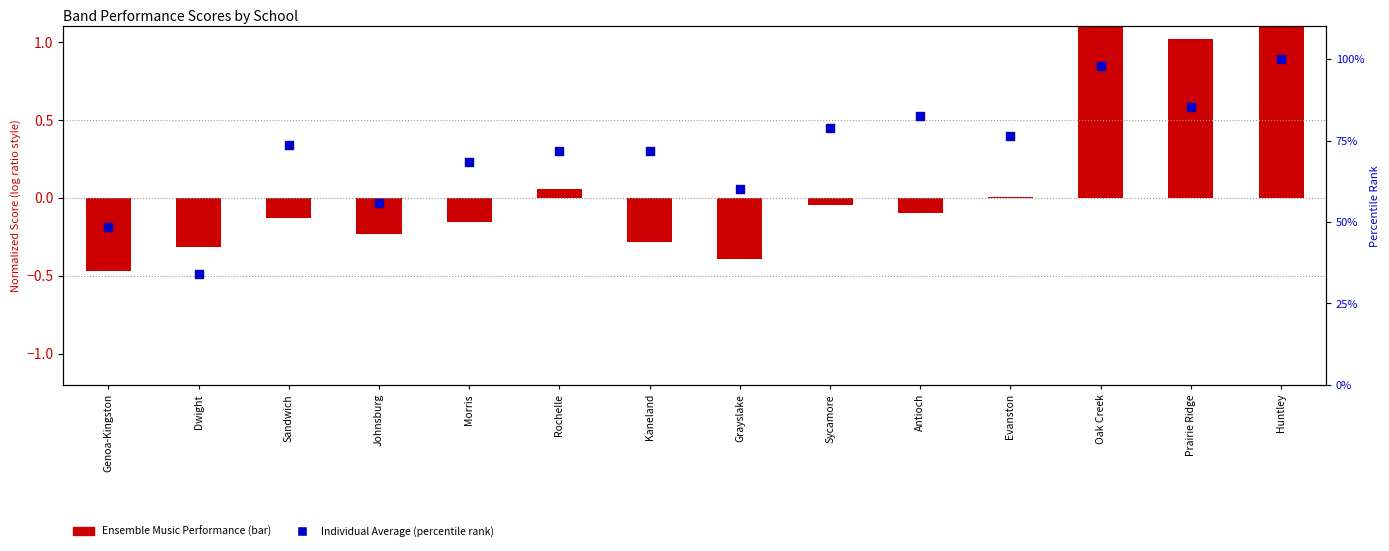

What is the total value across all series at Grayslake?

59.7